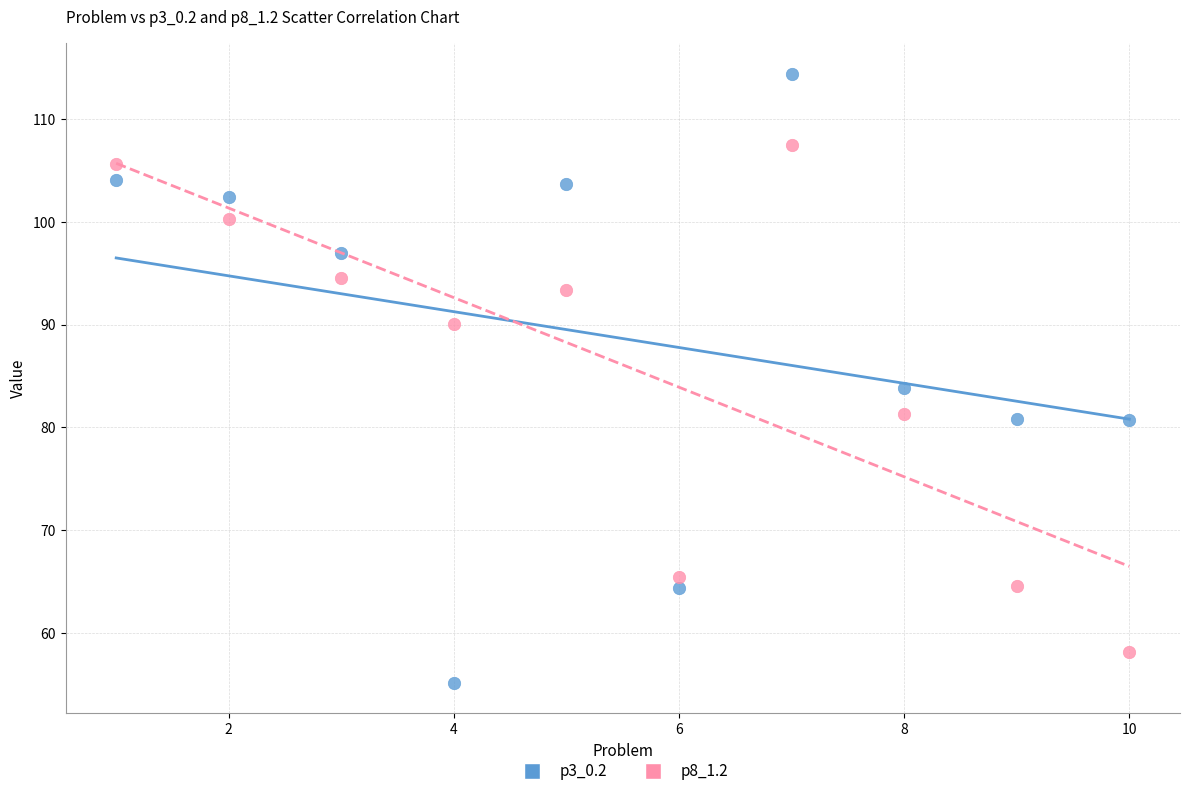

Which series contains the lowest Y value?

p3_0.2